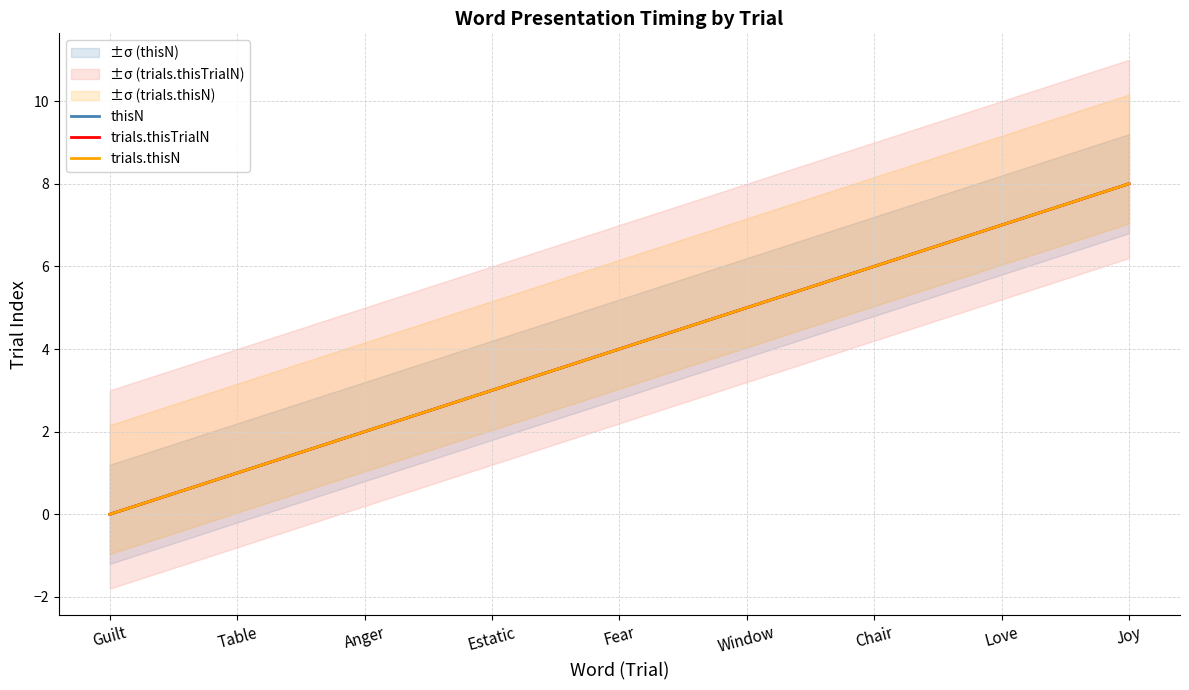

How many data points in thisN are above 4?

4